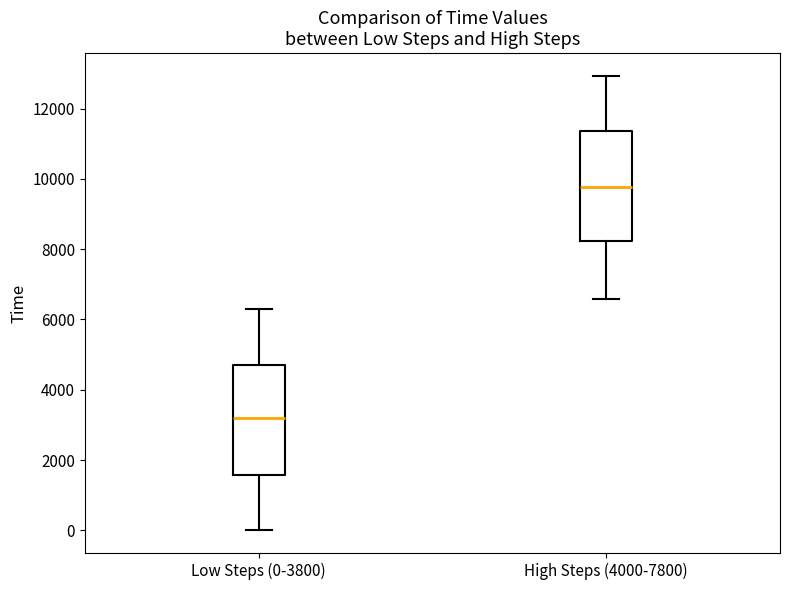

Which box's median line is the highest?

High Steps (4000-7800)